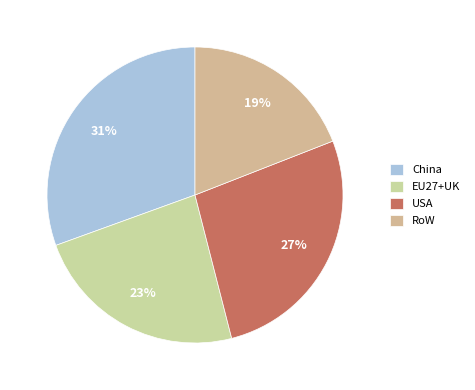

Count the number of slices in the pie.

4